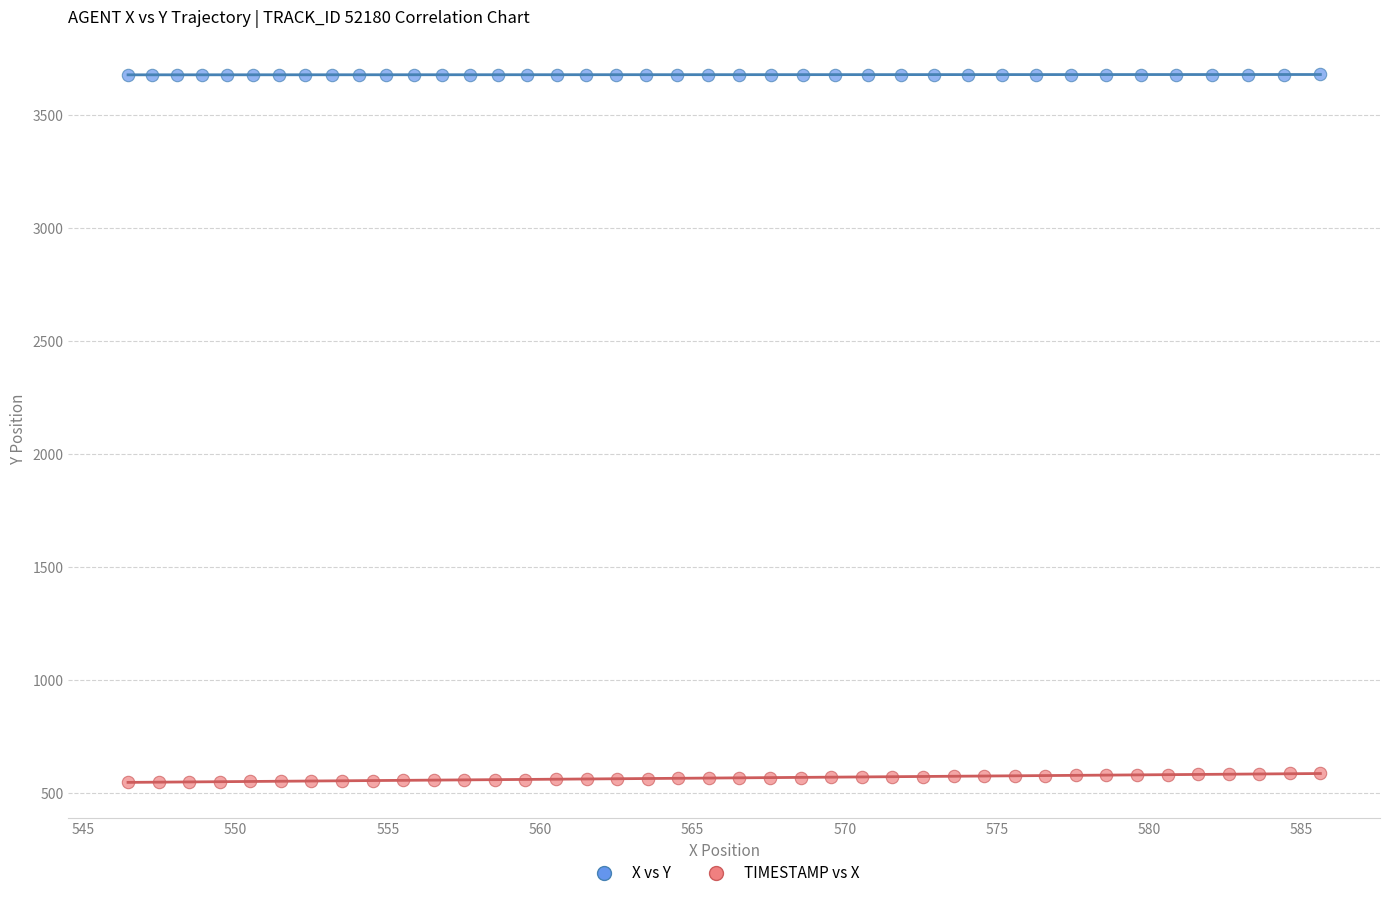

Which series contains the highest Y value?

X vs Y